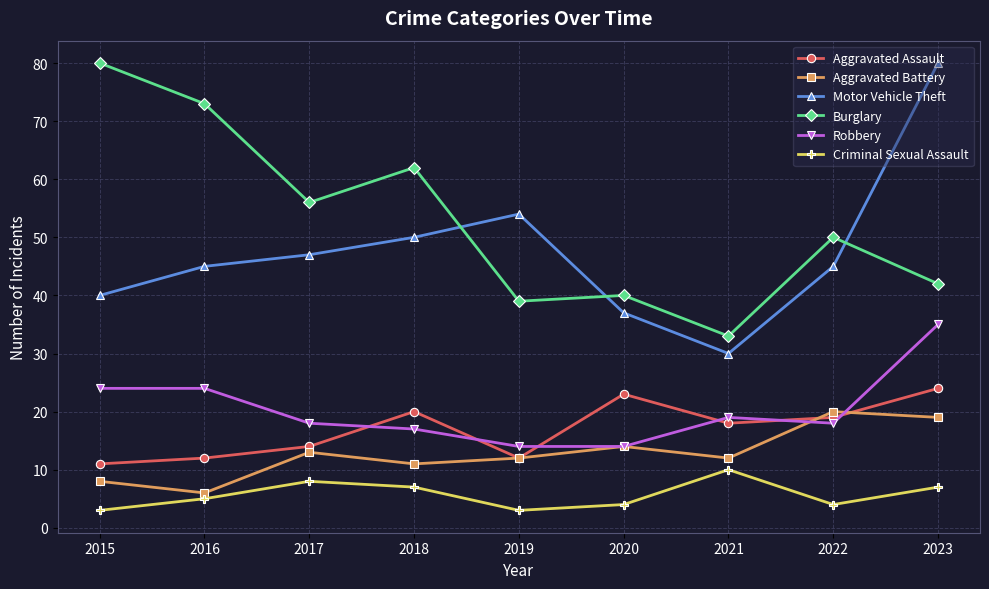

At which category is the sum across all series the highest?

2023